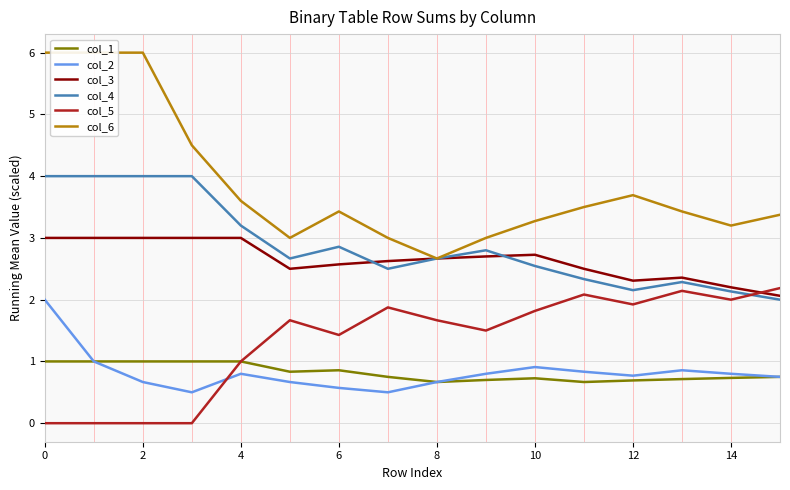

True or false: col_2 has a value of 0.7 at 8.

True